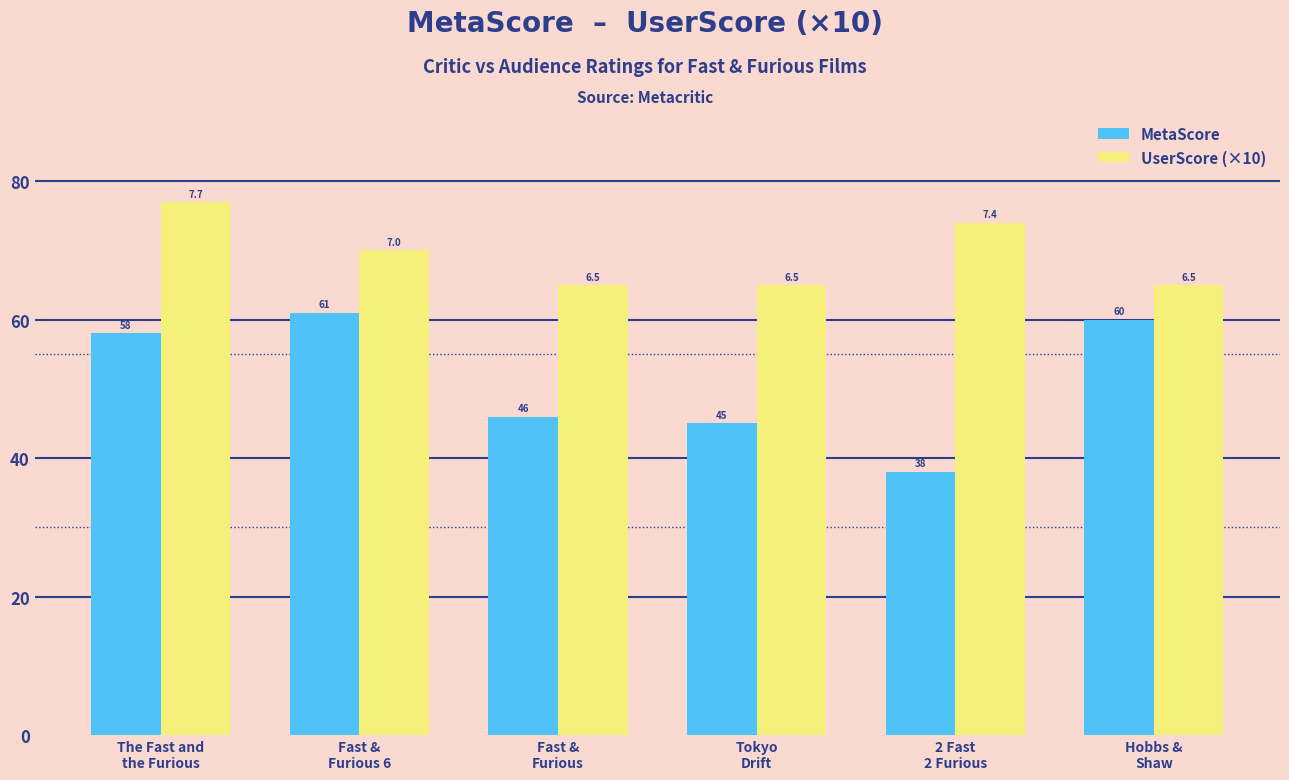

Which series has the largest total across all categories?

UserScore (×10)